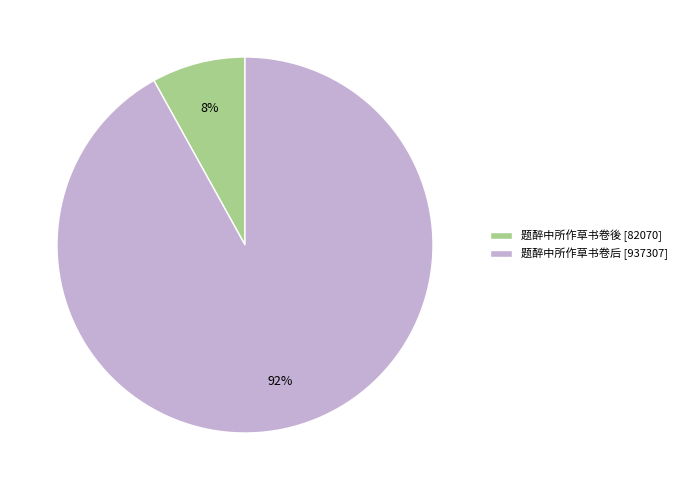

Which slice is the smallest?

题醉中所作草书卷後